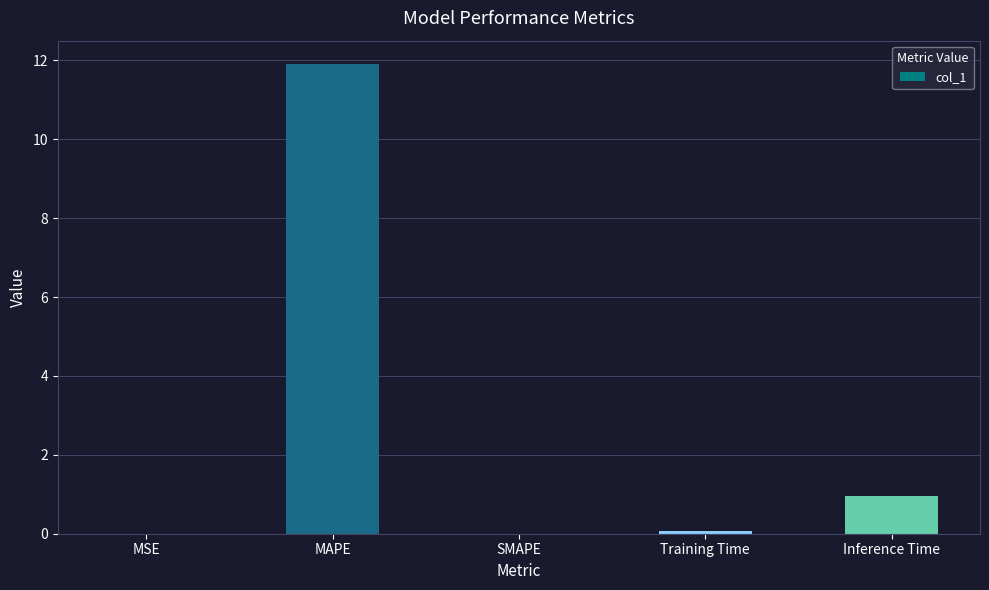

What is the change in value from MSE to MAPE?

+11.9